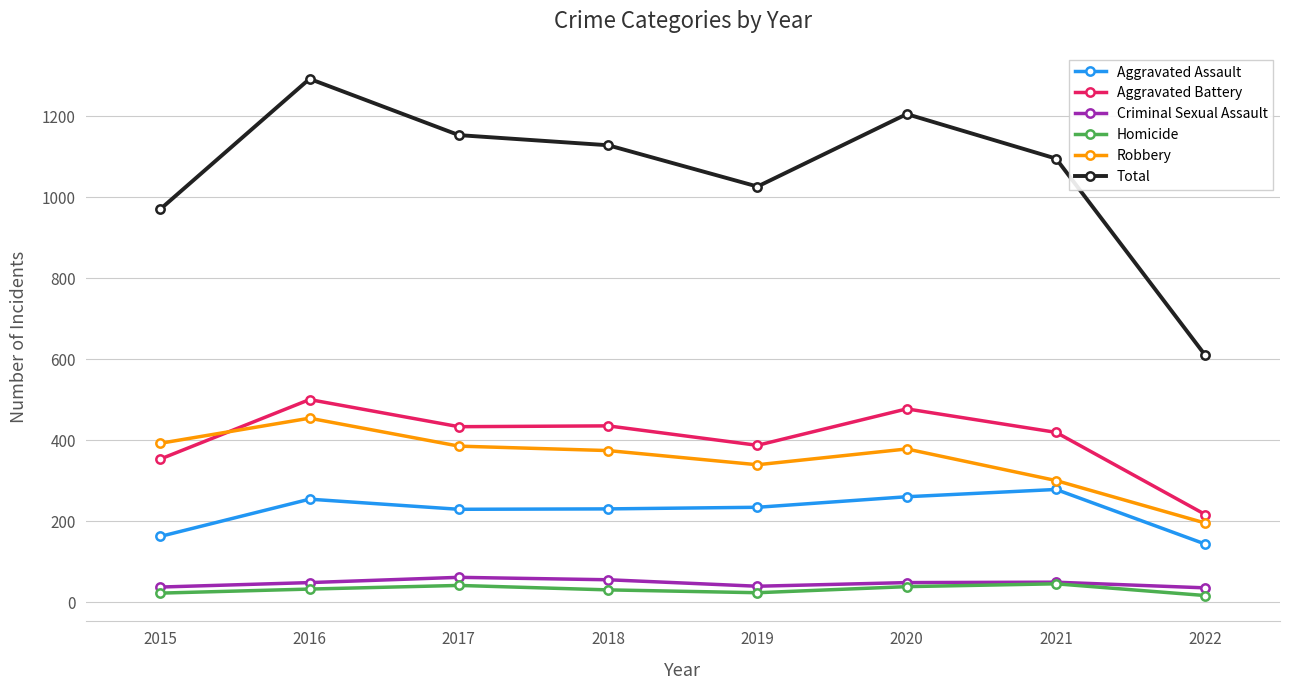

Between 2015 and 2016, which series saw the biggest shift?

Total